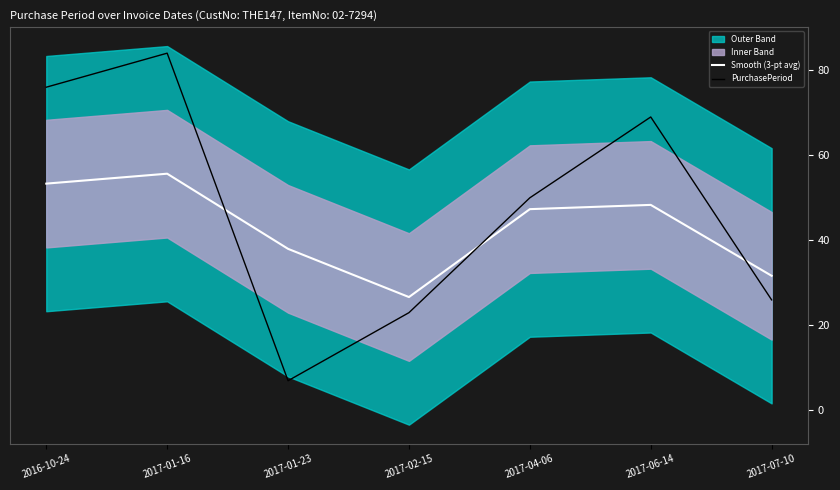

Which series ends up on top after the final intersection of PurchasePeriod and Smooth (3-pt avg)?

Smooth (3-pt avg)